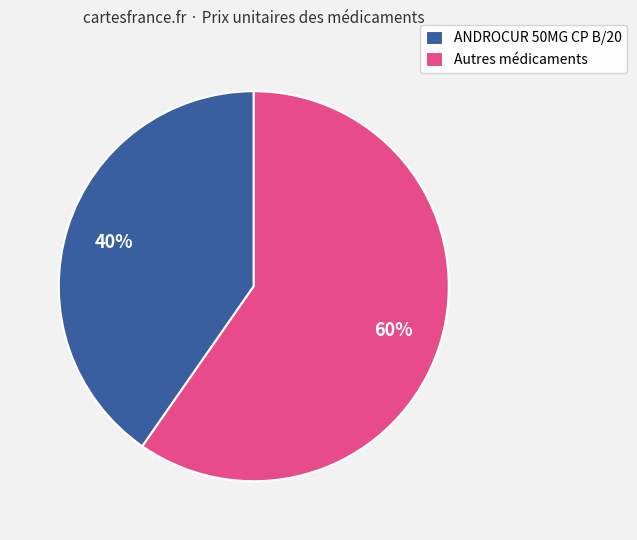

What is the largest slice in the pie chart?

Autres médicaments